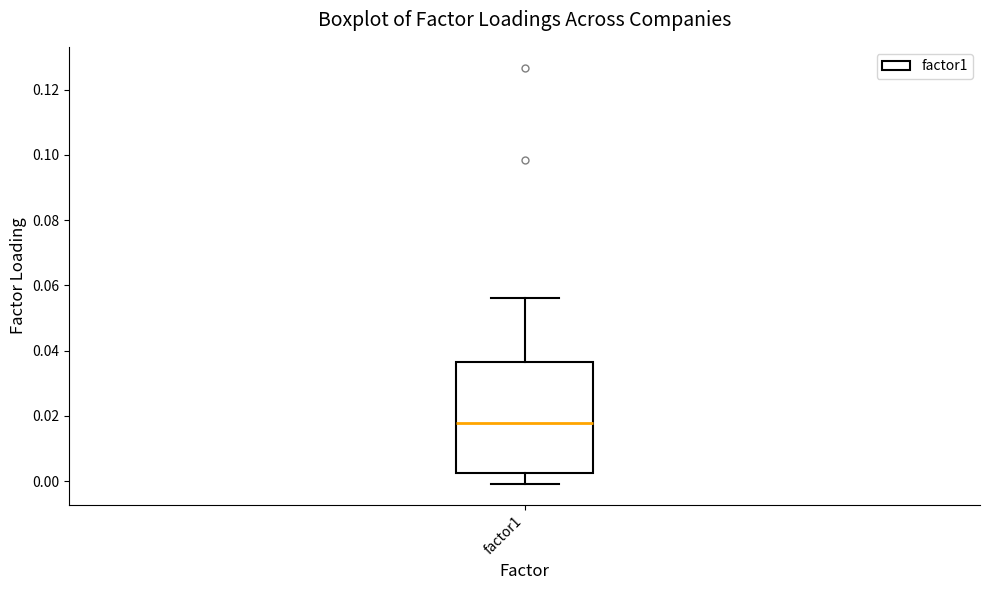

Transcribe this box plot: give where the median line is, the range the box spans, and where the two whiskers end, as read against the y-axis. The values are not printed on the chart, so give them approximately, as read against the axis.

median 0.018, box 0.002 to 0.036, whiskers 0.000 to 0.056